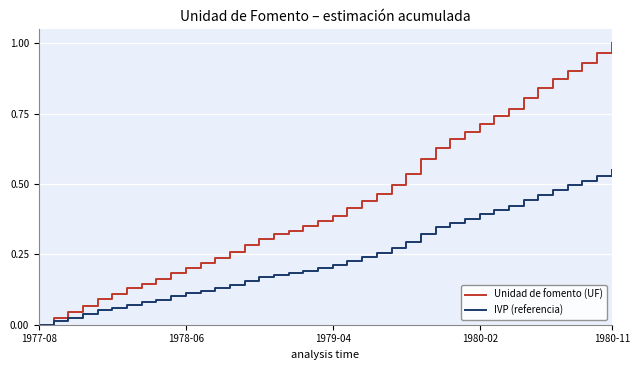

Does the chart display data point markers on the line(s)?

No